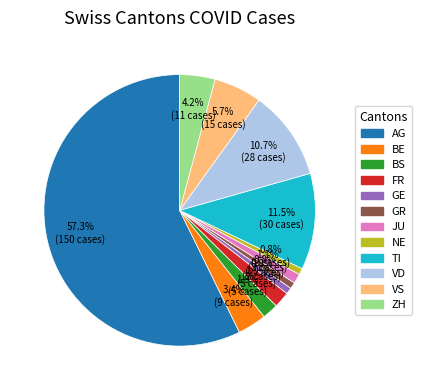

Is there a majority slice in this chart?

Yes